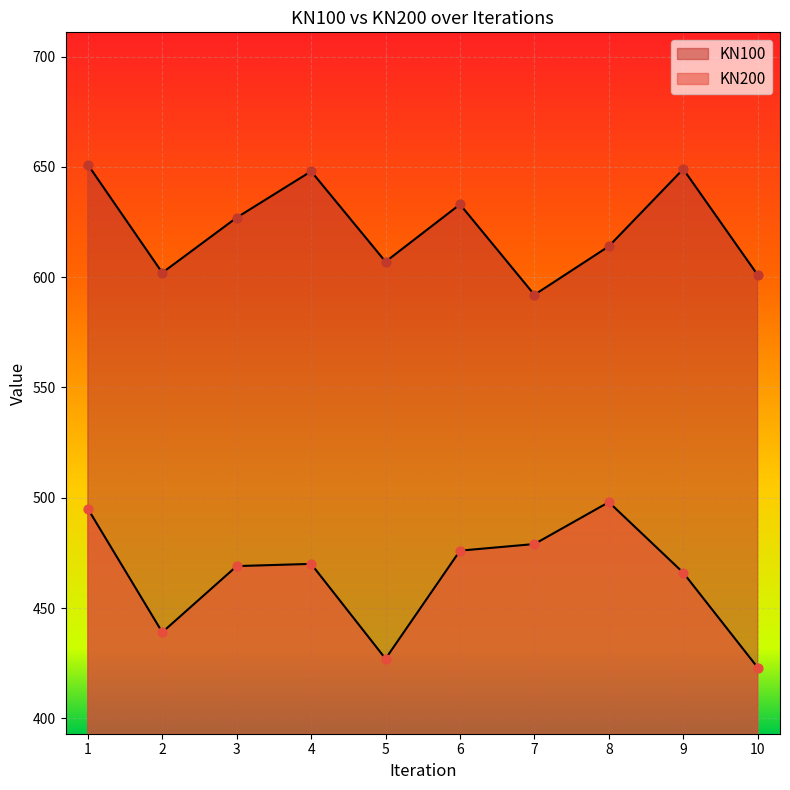

Which series has the largest Y range (max minus min)?

KN200